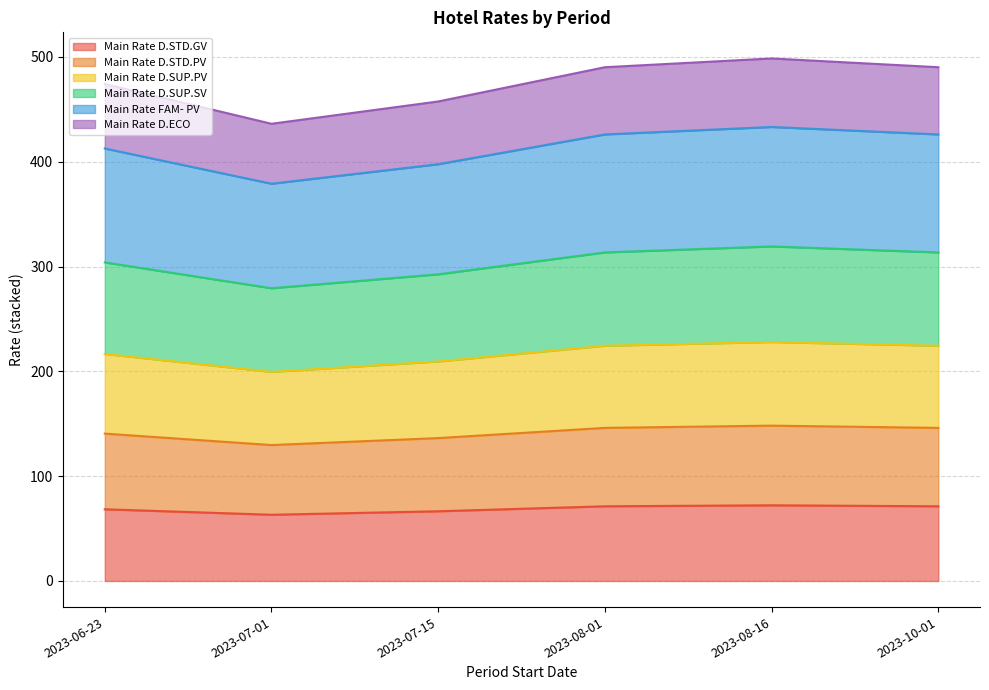

List the labels in order of Main Rate D.STD.PV value, smallest first.

2023-07-01, 2023-07-15, 2023-06-23, 2023-08-01, 2023-10-01, 2023-08-16